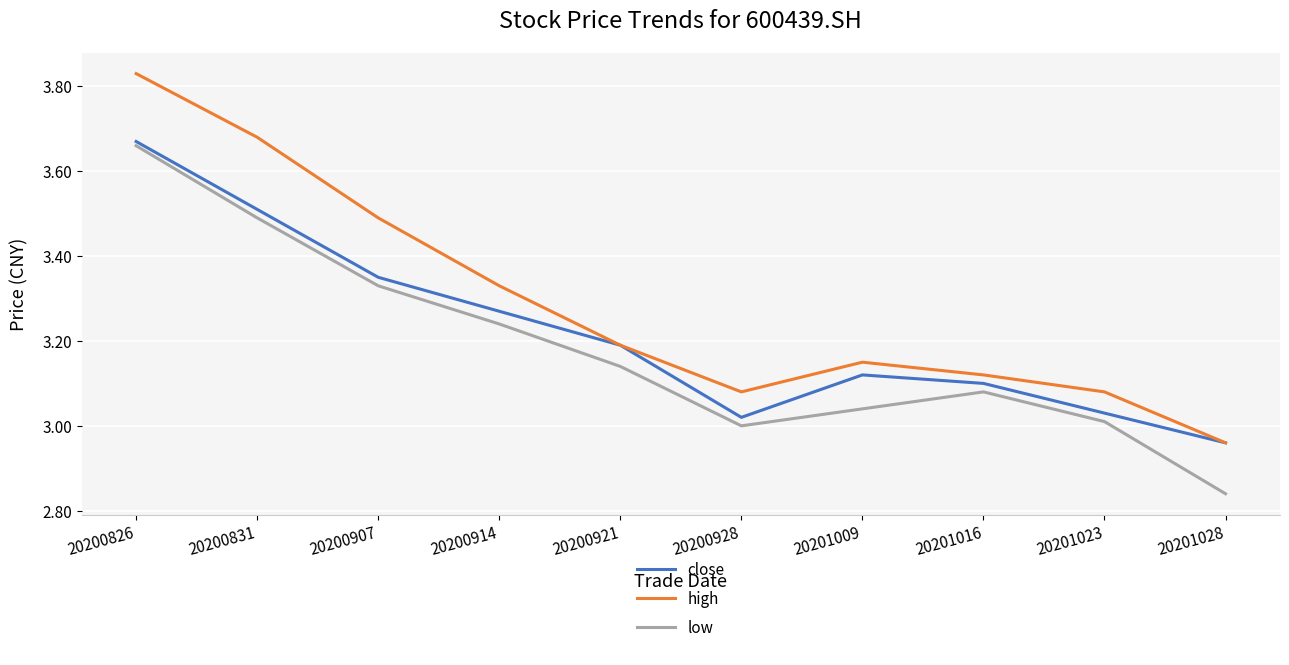

What is the total value across all series at 20200826?

11.2